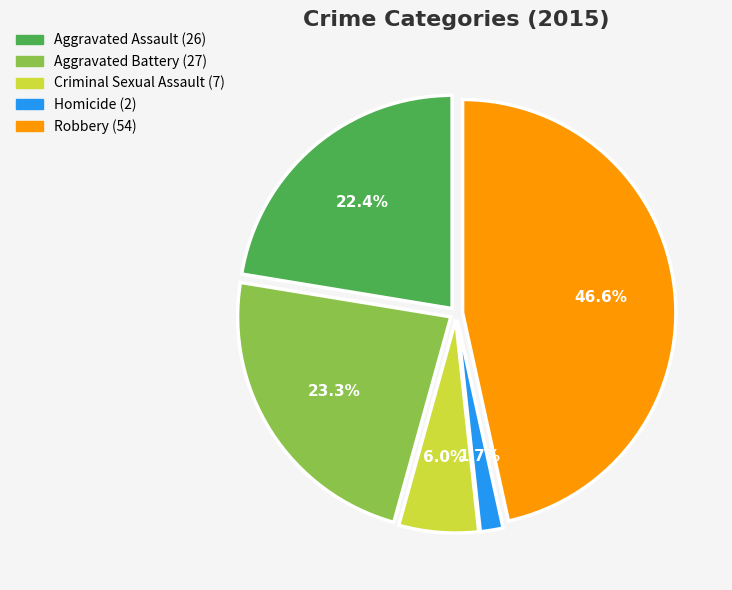

Combined, what portion of the pie is Criminal Sexual Assault and Aggravated Assault?

28.4%